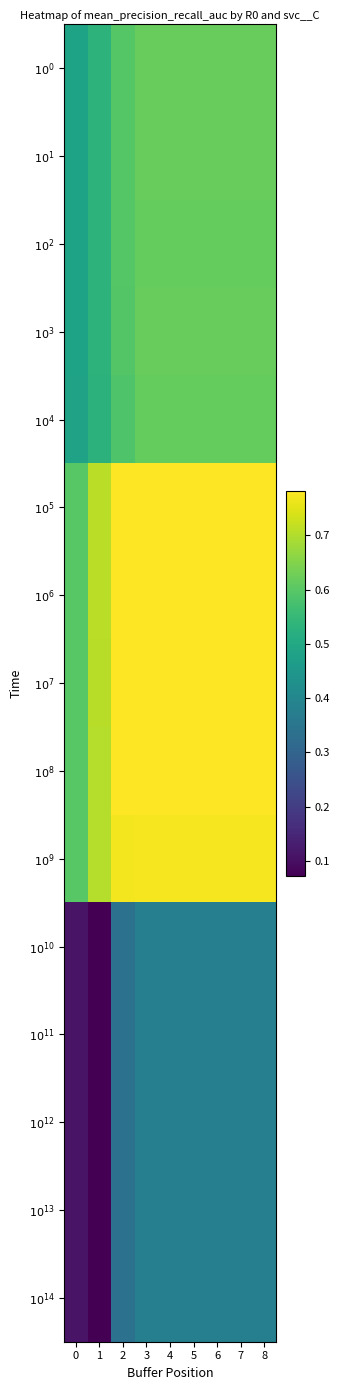

What is the spread (max minus min) of values at 5?

0.4